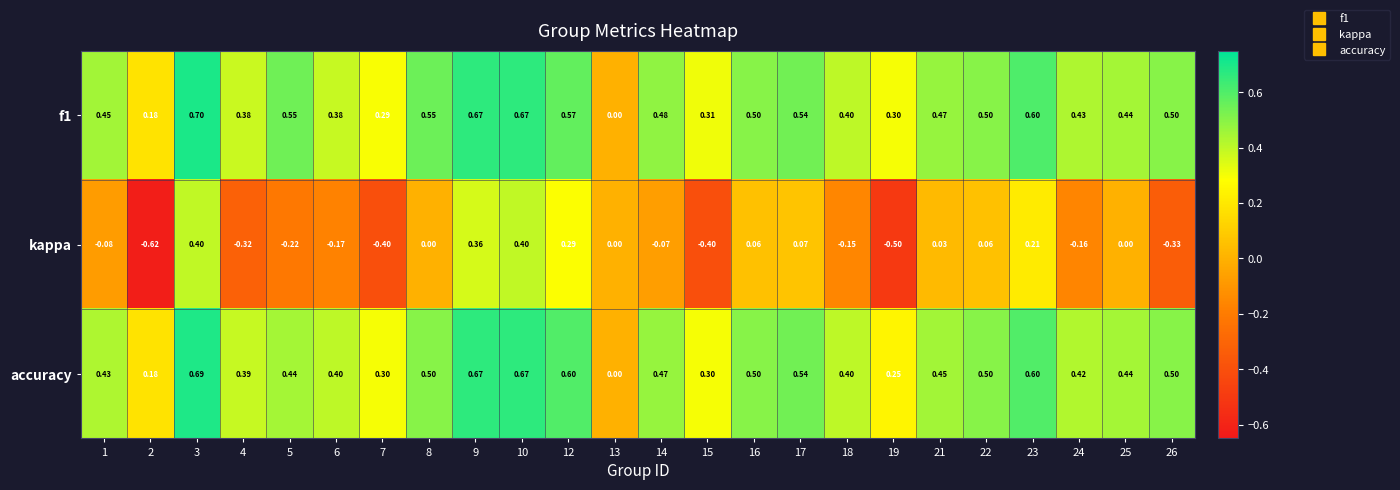

How many distinct data groups are displayed?

3